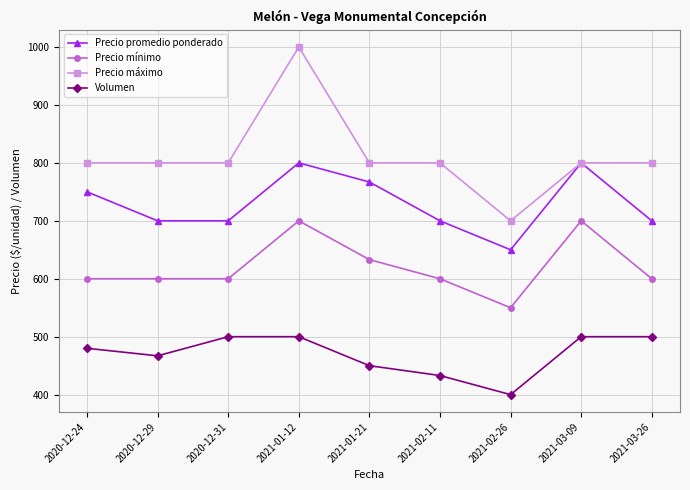

What is the label of the 9th point from the left?

2021-03-26